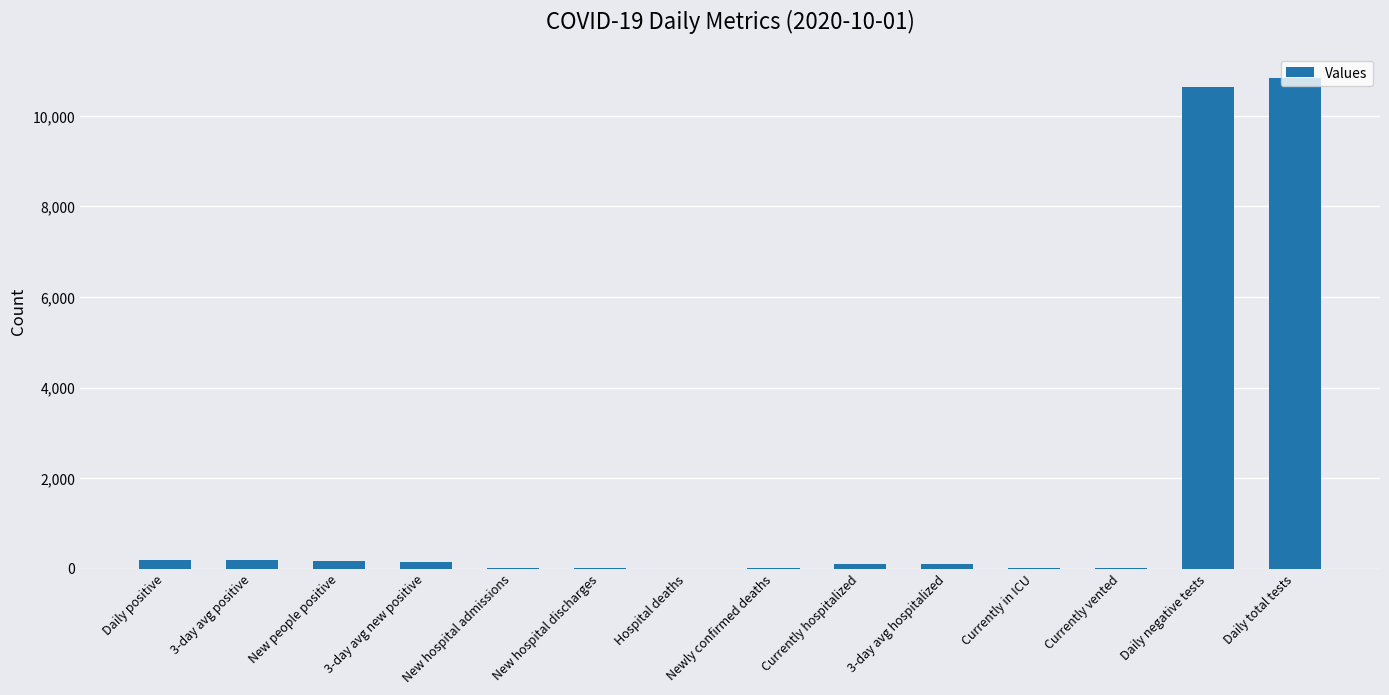

What is the average value?

1601